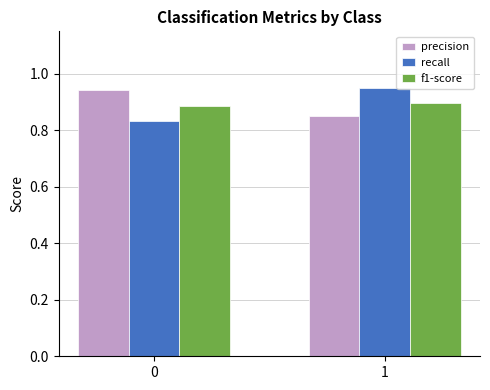

Rank the categories by recall value from lowest to highest.

0, 1